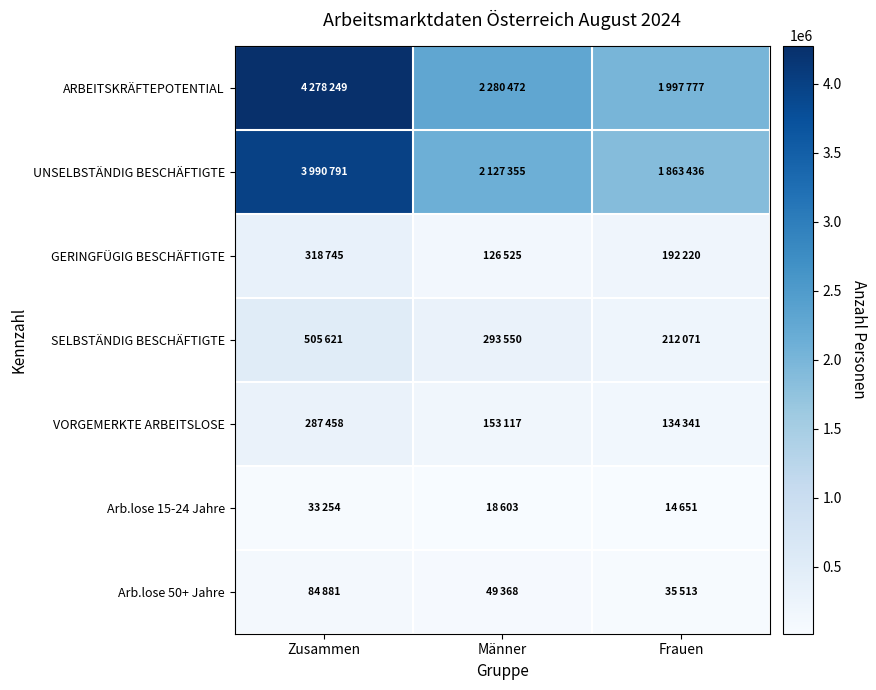

Which series has the largest total across all categories?

ARBEITSKRÄFTEPOTENTIAL